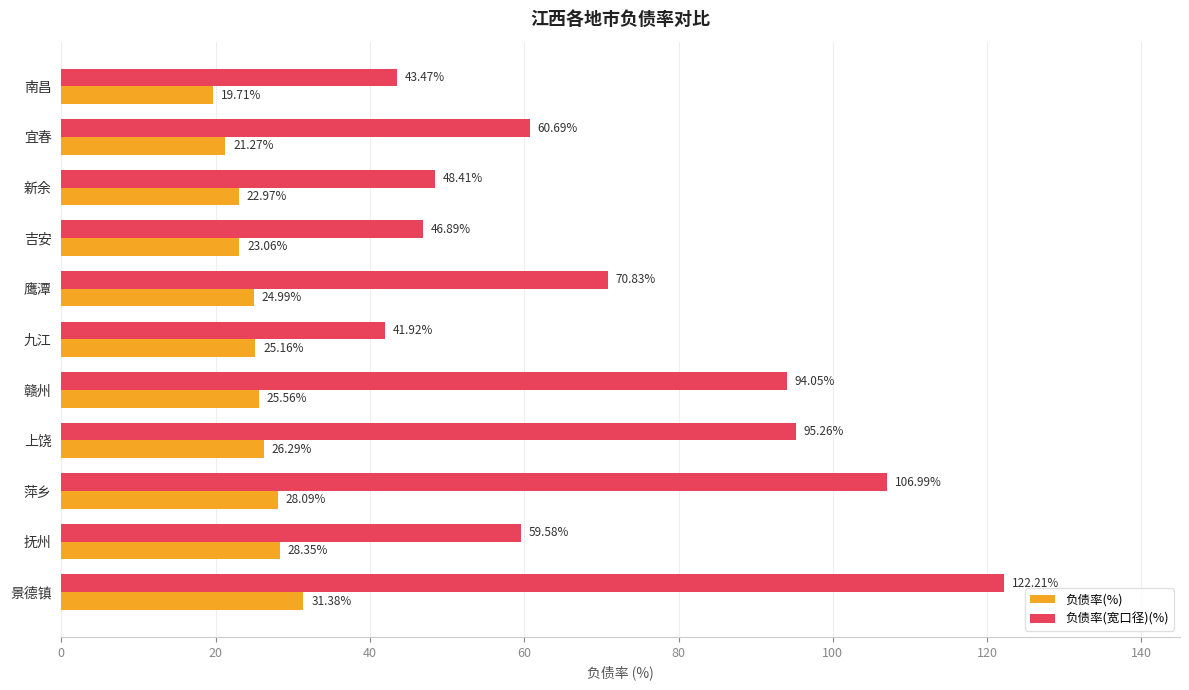

What is the greatest value displayed?

122.2